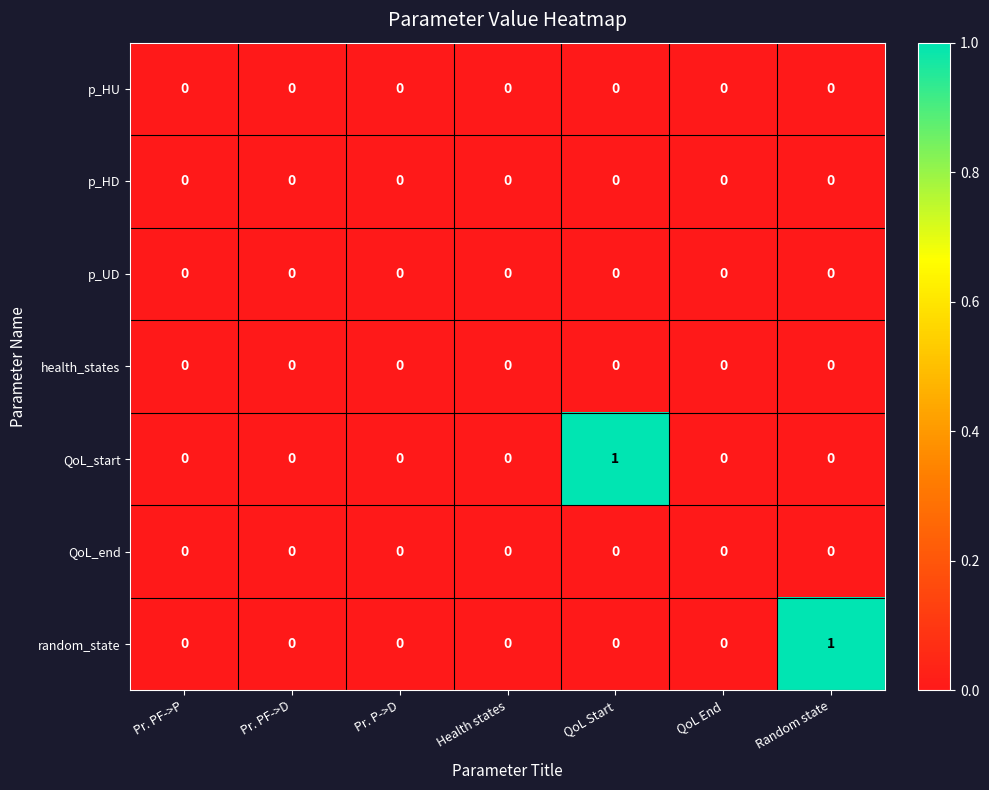

The value of random_state at Pr. P->D is 0. True or false?

True